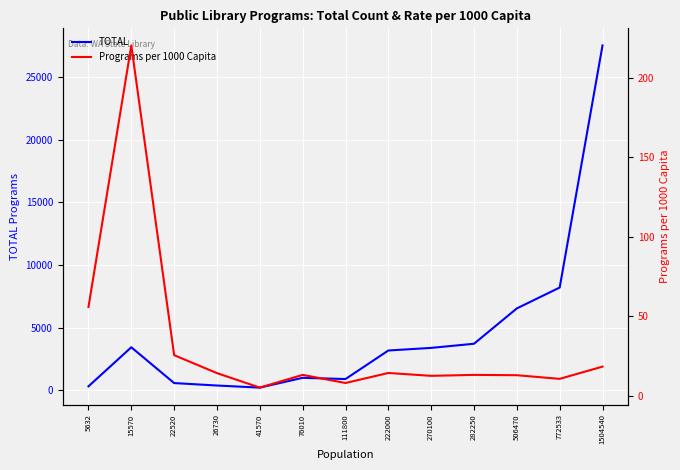

Between 76010 and 111800, which series saw the biggest shift?

TOTAL